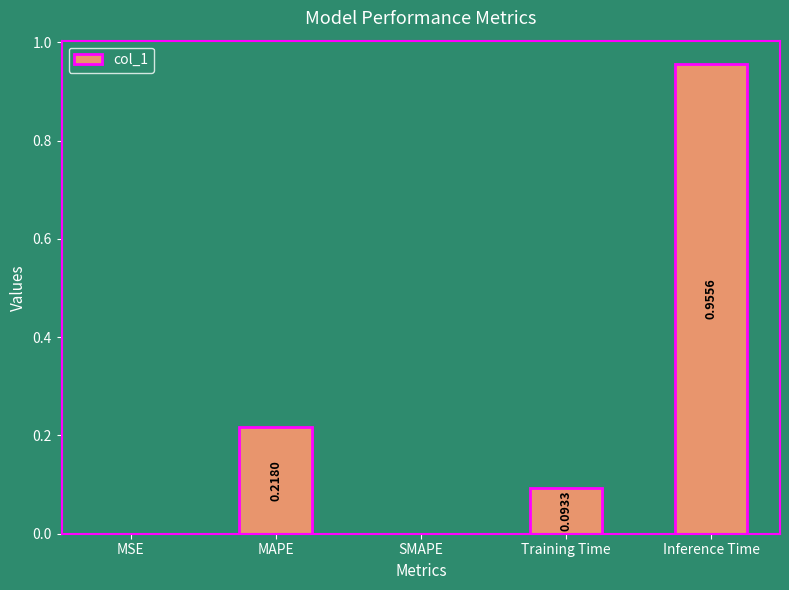

What is the change in value from MSE to Inference Time?

+1.0